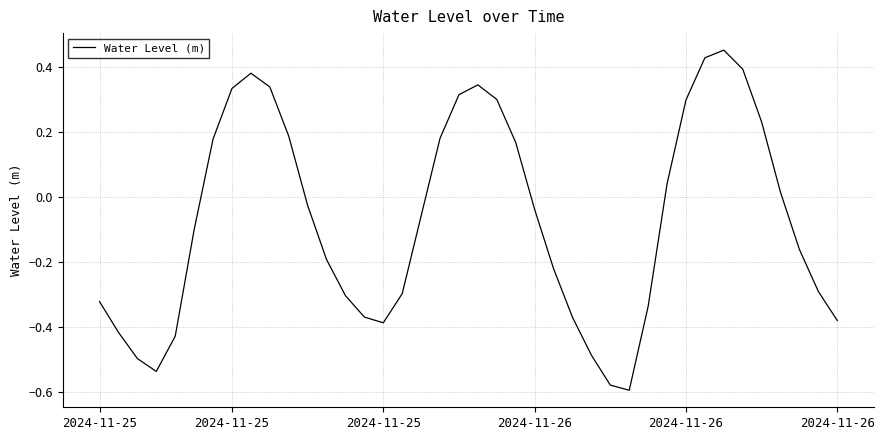

What is the difference between the maximum and minimum values?

1.0